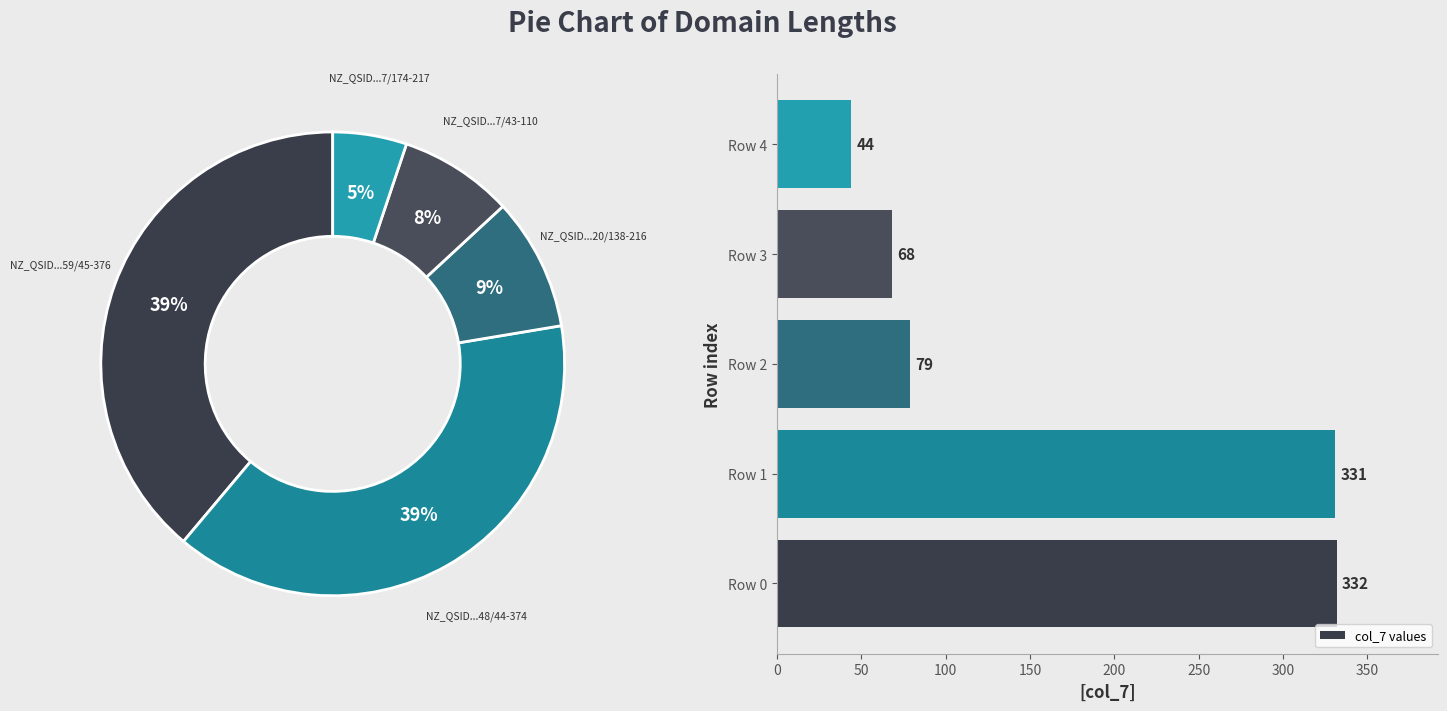

How many segments does this pie chart have?

5